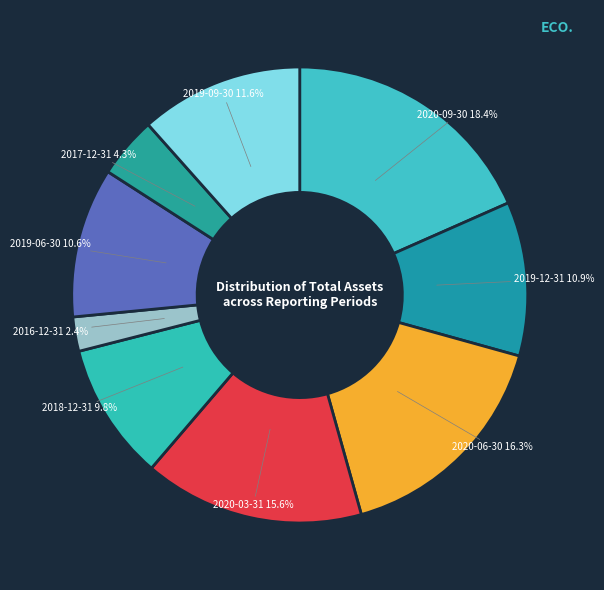

What is the smallest slice in the pie chart?

2016-12-31